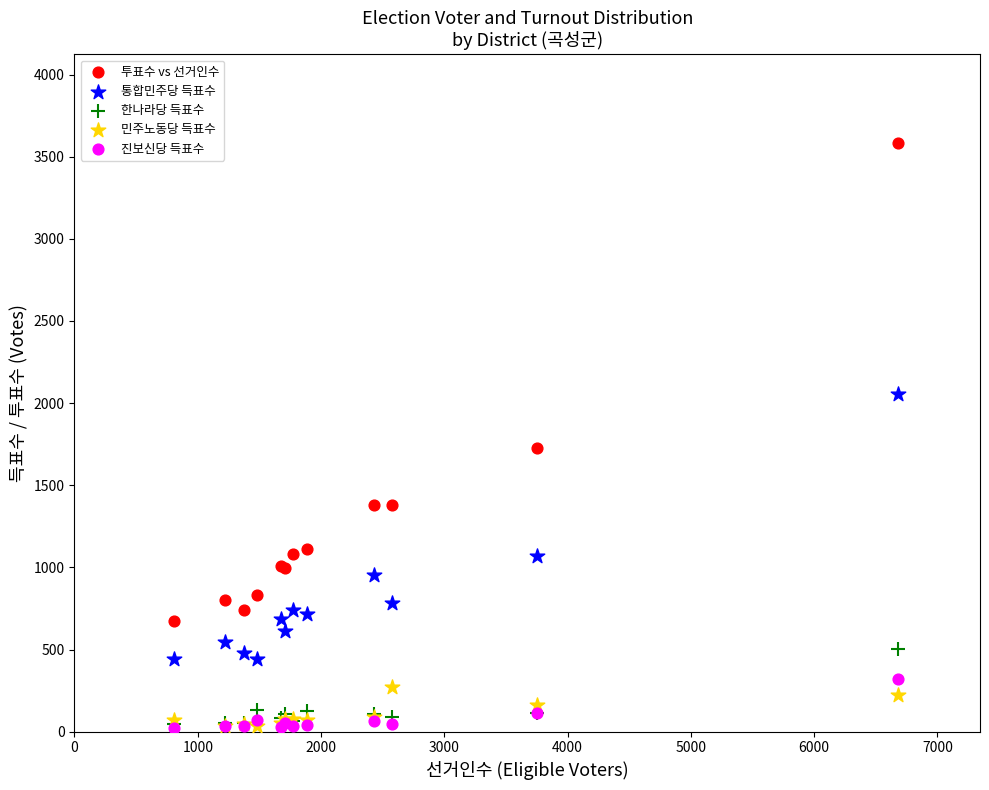

In the 투표수 vs 선거인수 series, what Y value is closest to 2128?

1724